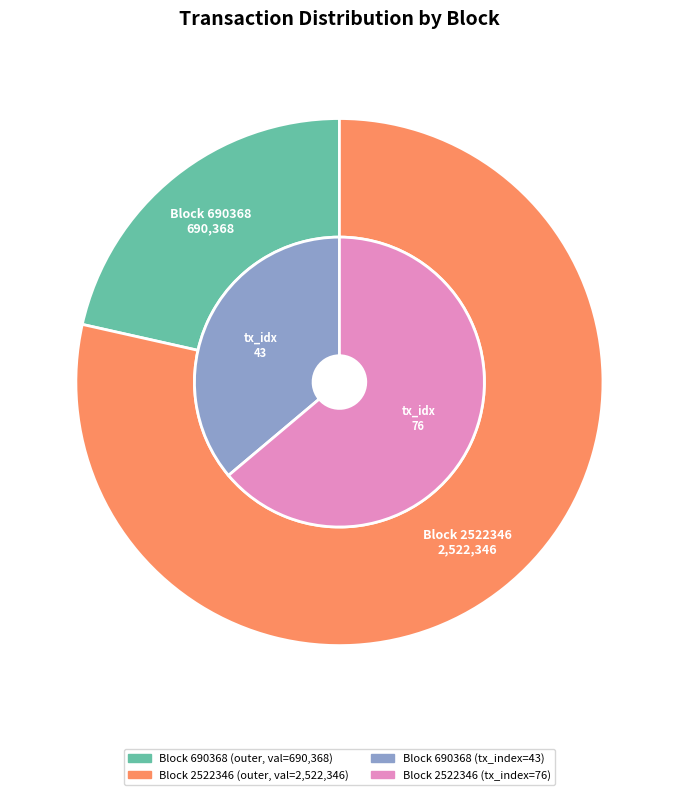

What is the smallest slice in the pie chart?

690368